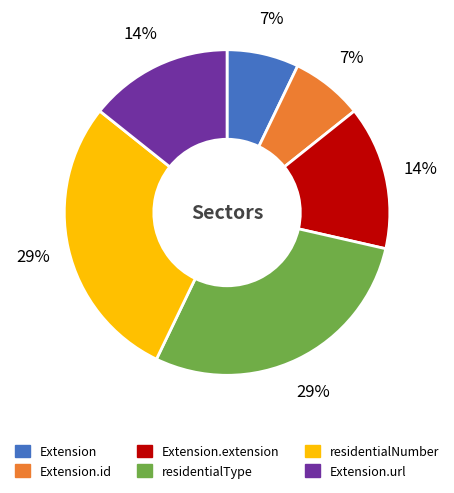

To the nearest percent, what is the average slice percentage?

17%